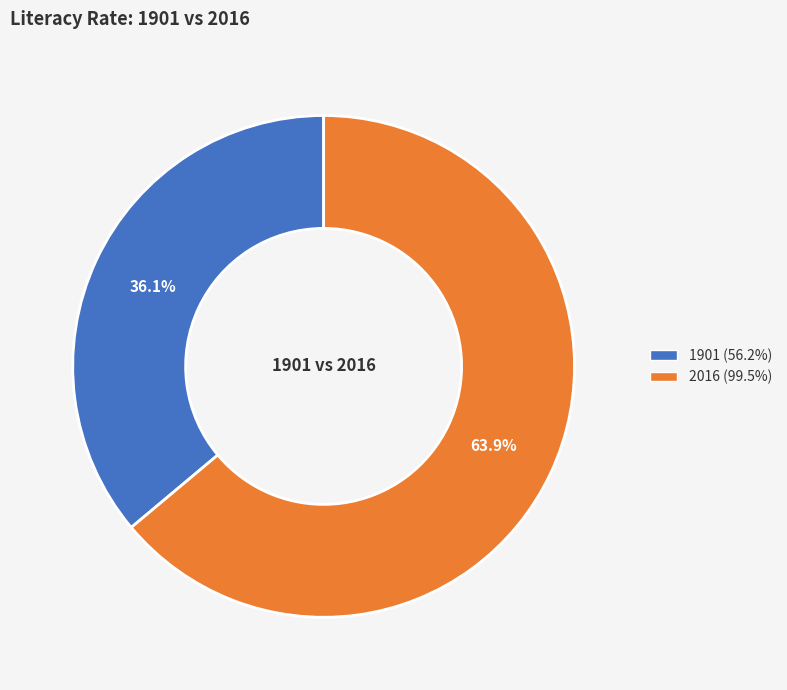

How many segments does this pie chart have?

2